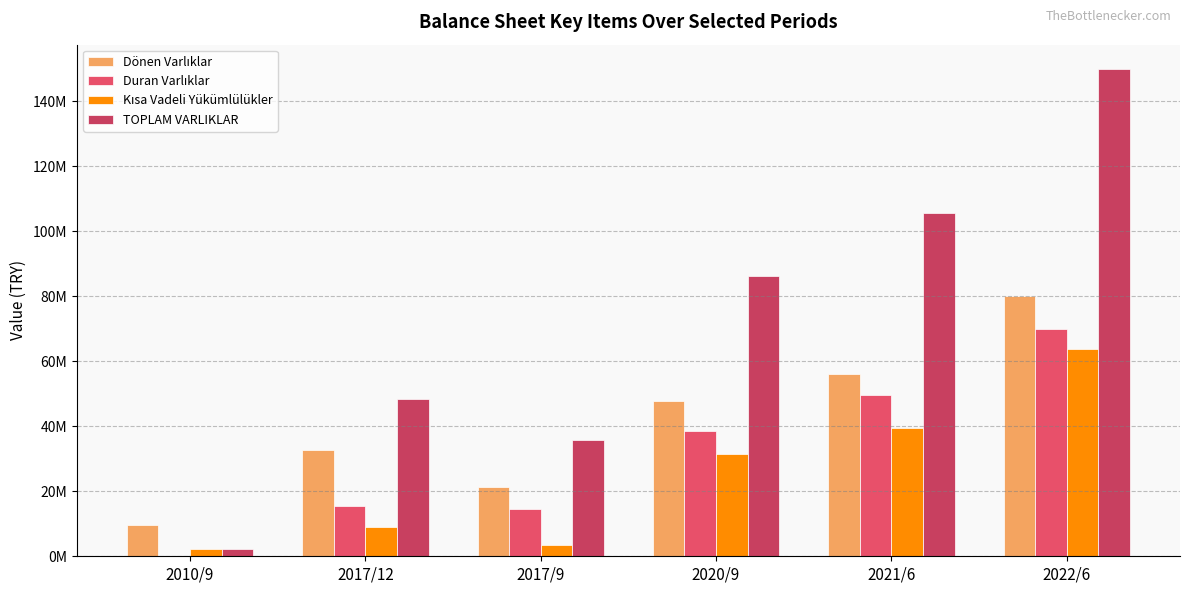

List the labels in order of Duran Varlıklar value, smallest first.

2010/9, 2017/9, 2017/12, 2020/9, 2021/6, 2022/6